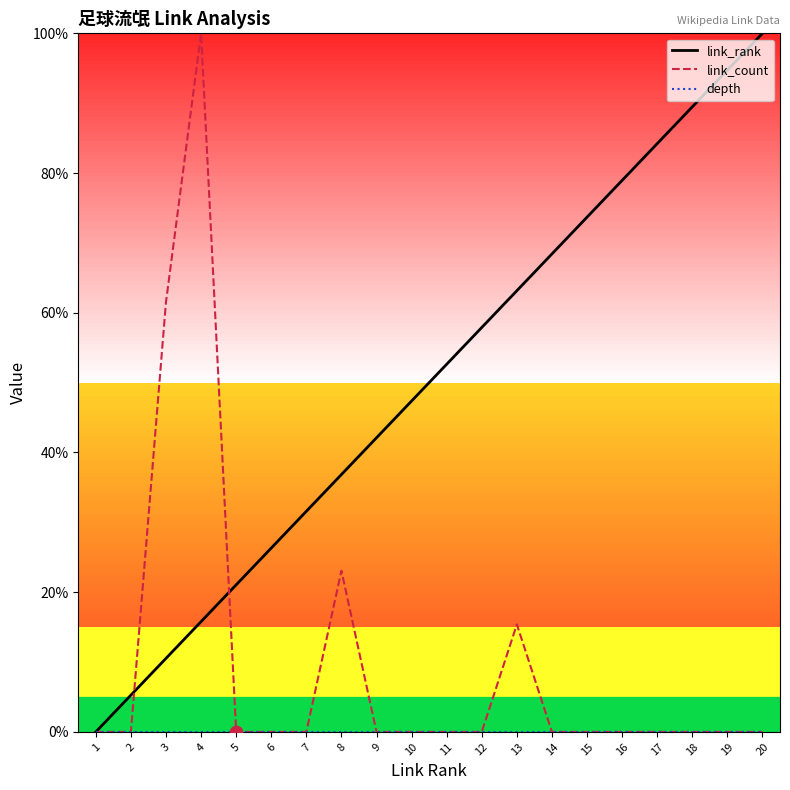

True or false: link_count has a value of 34.1 at 8.

False